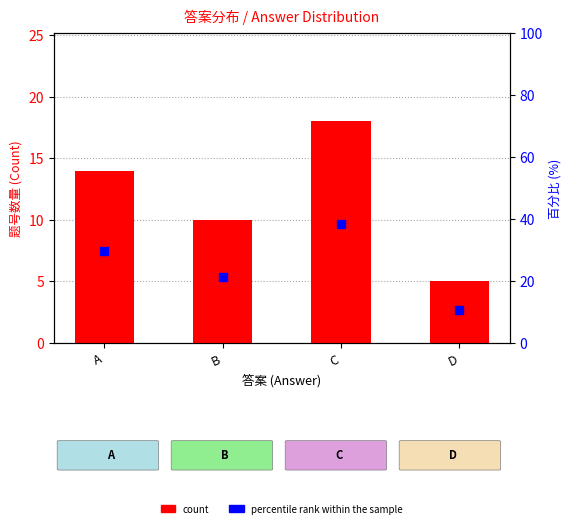

Which series reaches the maximum Y coordinate?

percentile rank within the sample